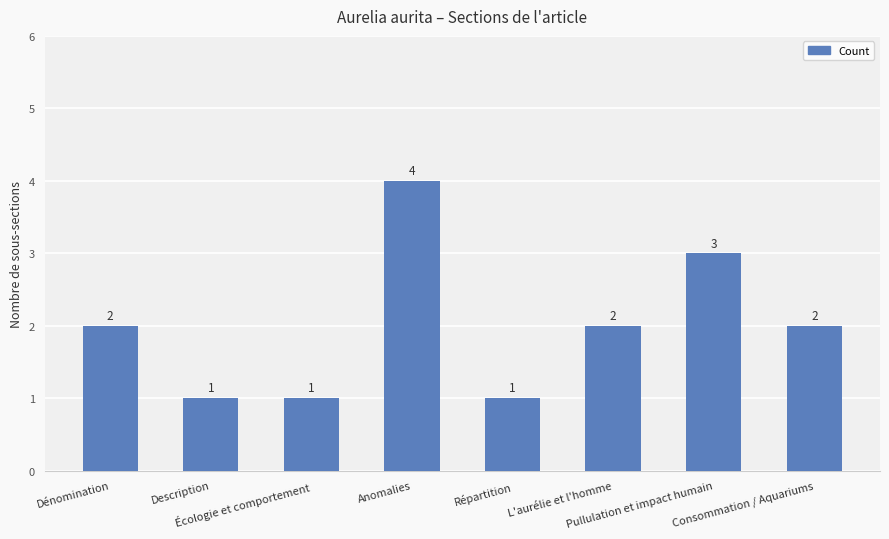

Reading right to left, transcribe all the data shown in this chart.

2	3	2	1	4	1	1	2